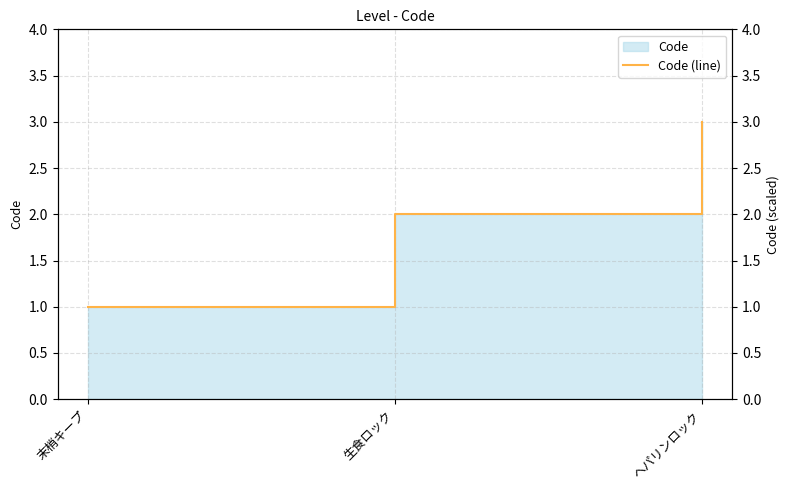

Does the chart display data point markers on the line(s)?

No